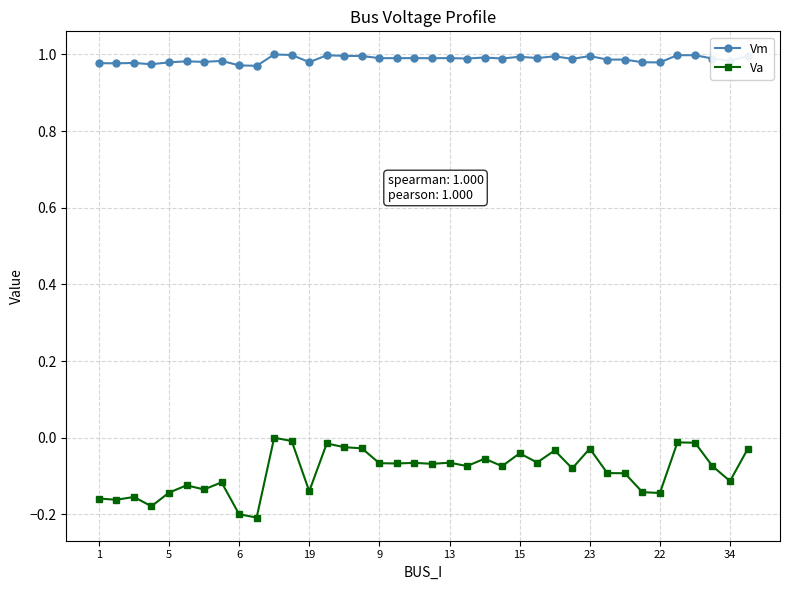

How many distinct data groups are displayed?

2